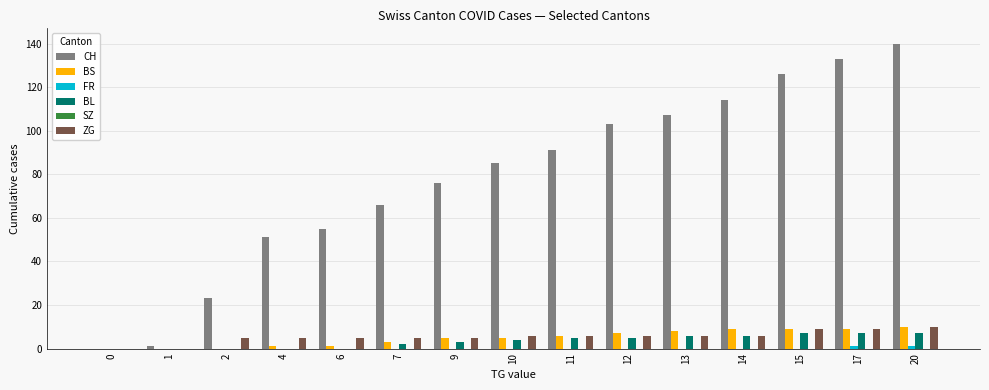

Is the value of CH at 2 greater than the value of BS at 2?

Yes